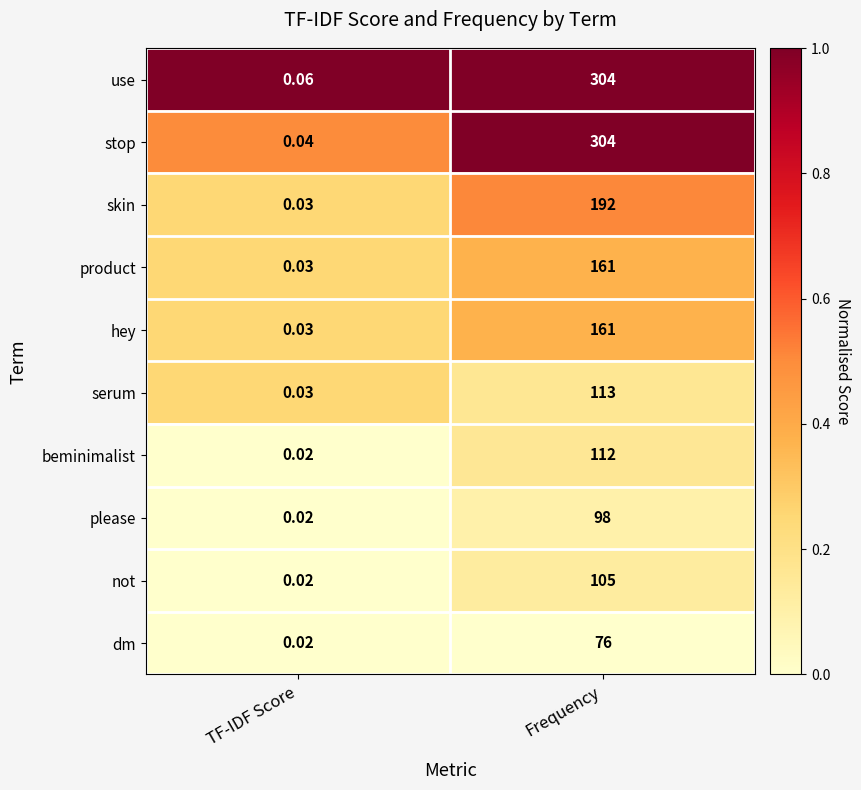

What is the spread (max minus min) of values at Frequency?

228.0